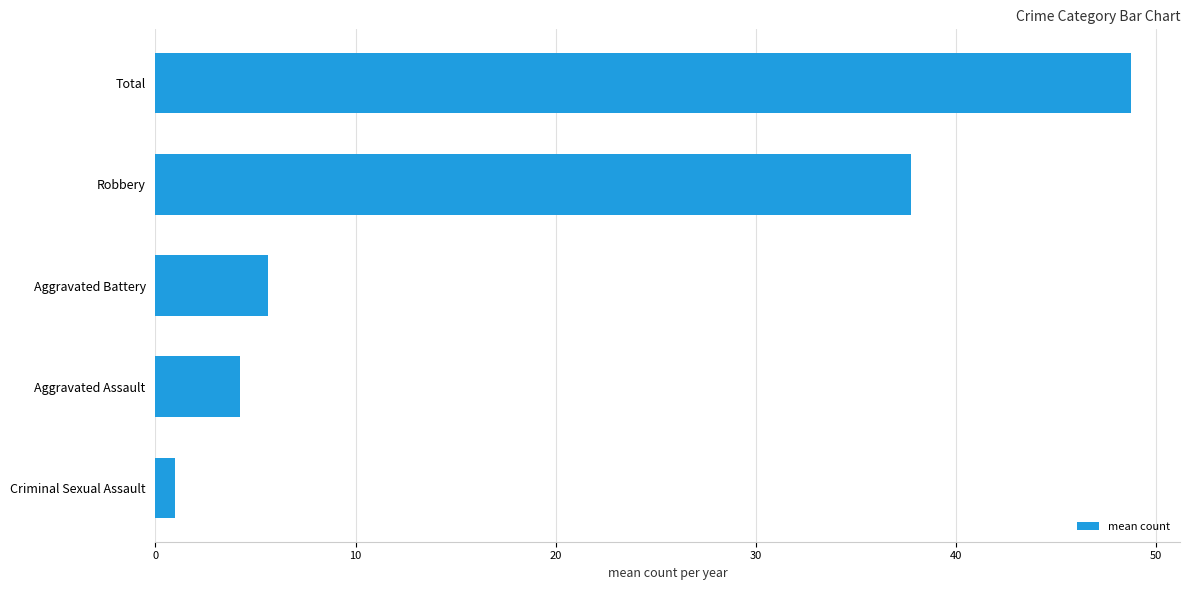

What is the difference between the values at Aggravated Assault and Robbery?

33.5